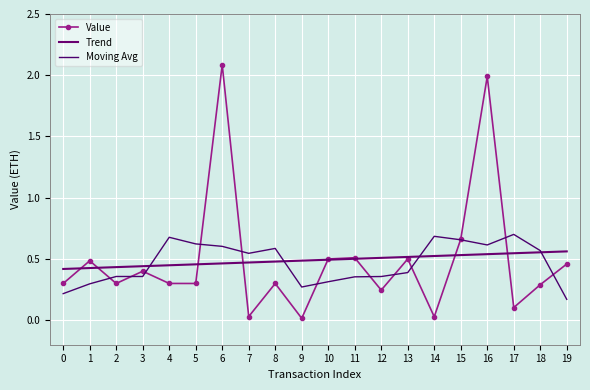

At how many categories does at least one series exceed 0?

20